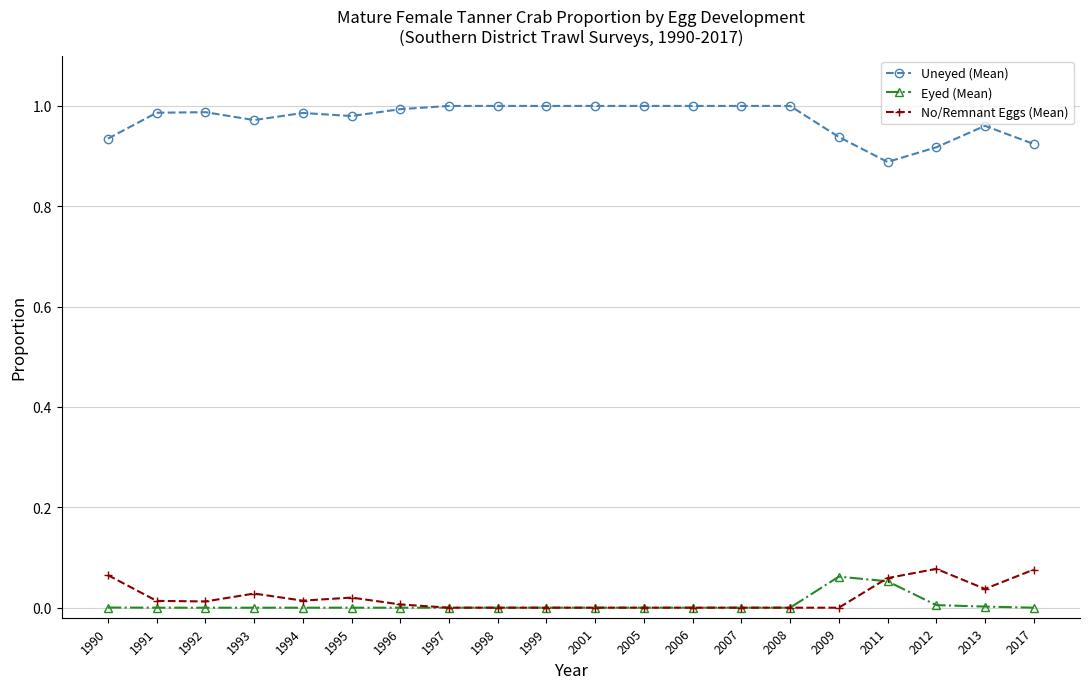

True or false: Eyed (Mean) has a value of 0.0 at 2008.

True